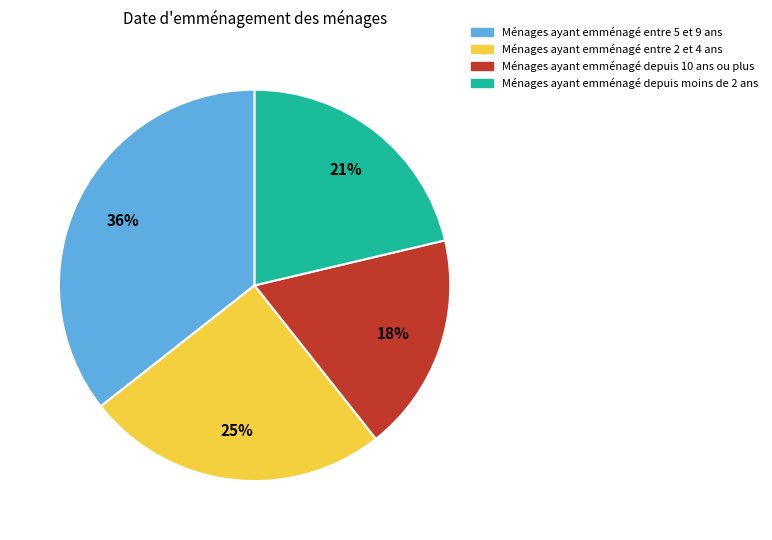

How many segments does this pie chart have?

4